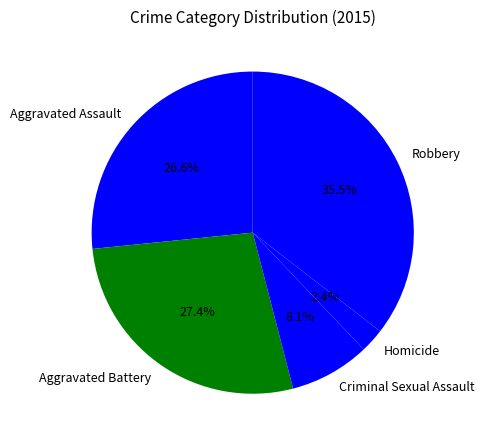

Is it true that Robbery is 24% of the pie?

False